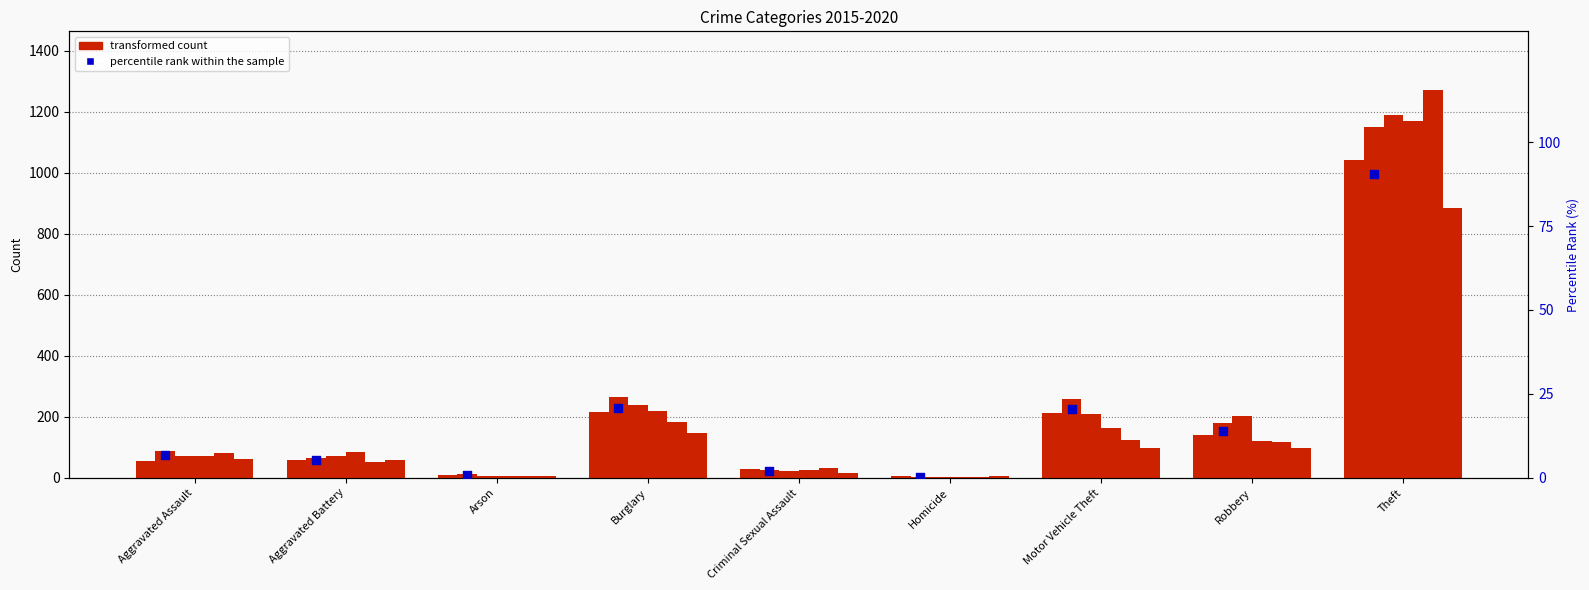

Which has a higher value, Theft or Arson?

Theft